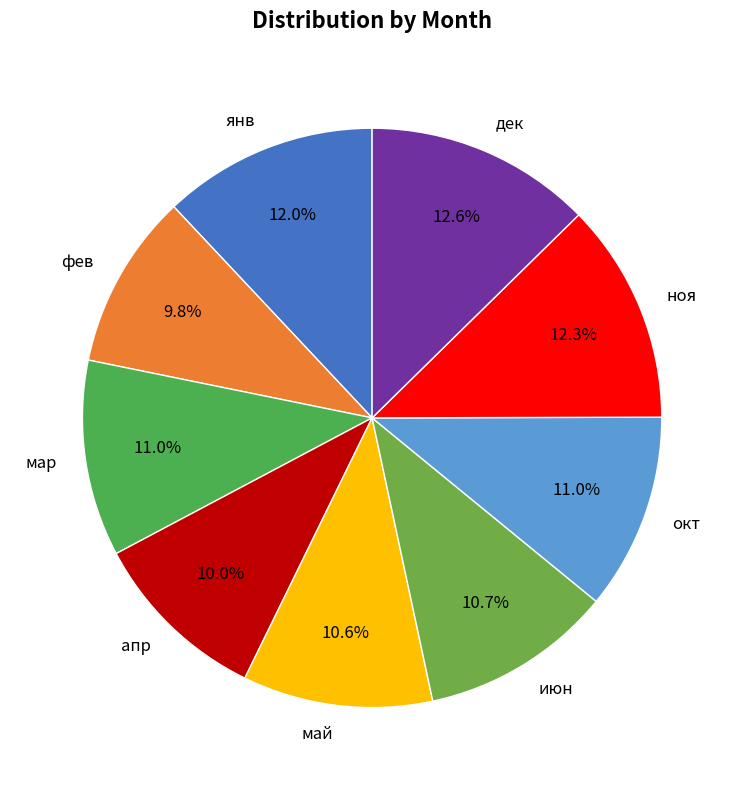

What is the ratio of the value at окт to the value at ноя?

0.9